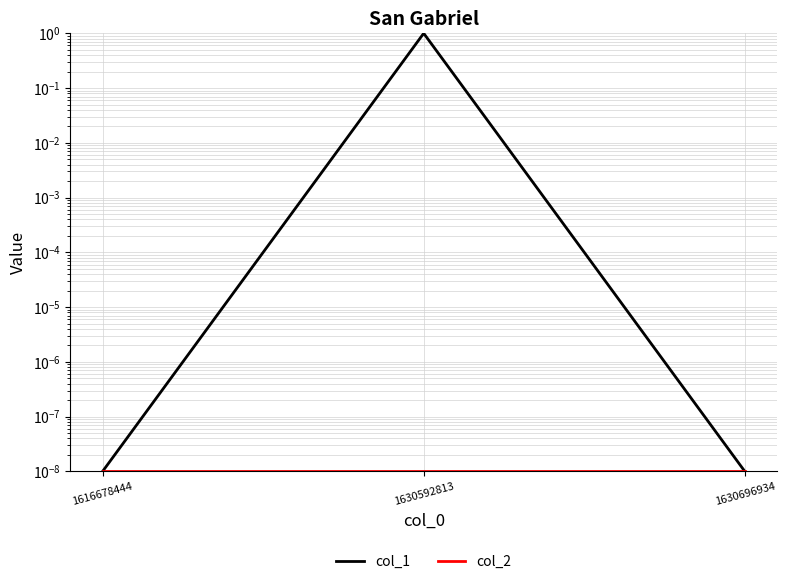

Is it true that col_2 equals 0.0 at 1630696934?

True